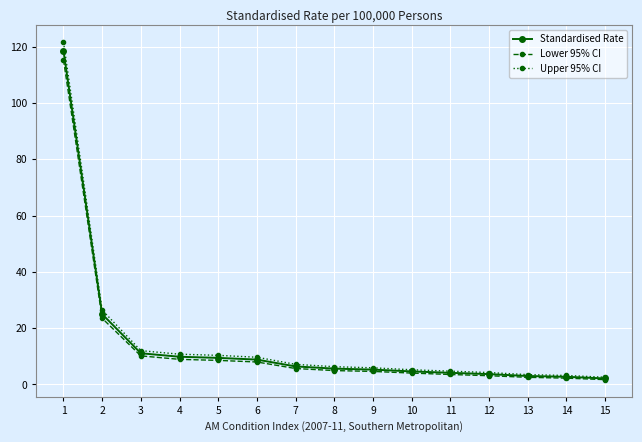

What is the difference between the maximum and minimum values in the Standardised Rate series?

116.4